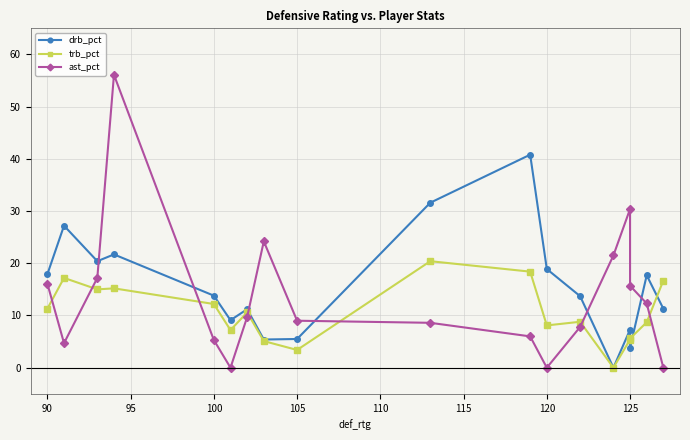

Which series has the largest total across all categories?

drb_pct